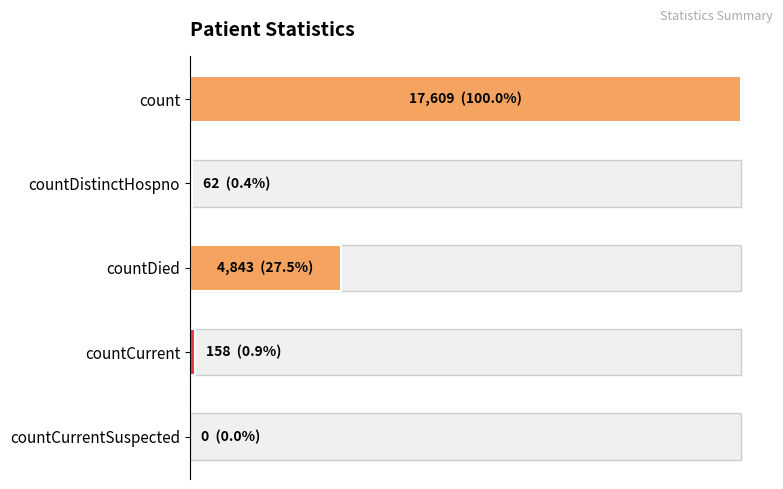

Reading left to right, list all the values displayed in this chart.

17609	62	4843	158	0